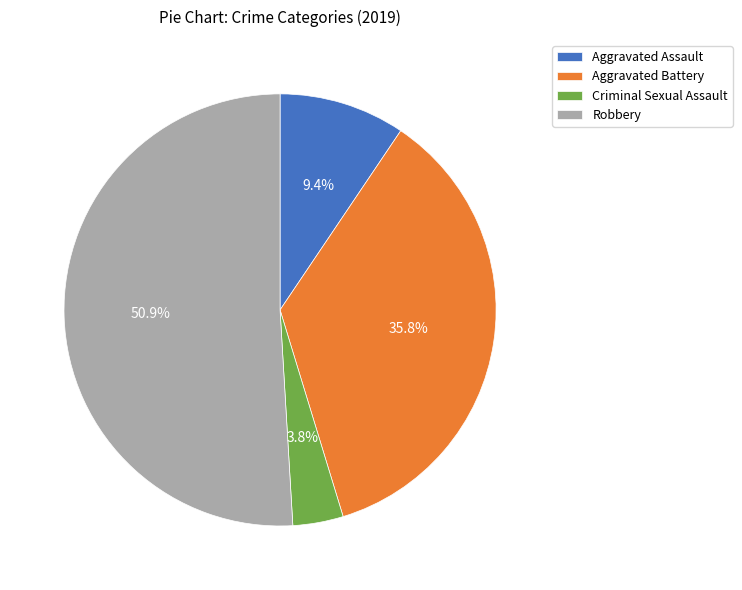

To the nearest percent, what is the average slice percentage?

25%